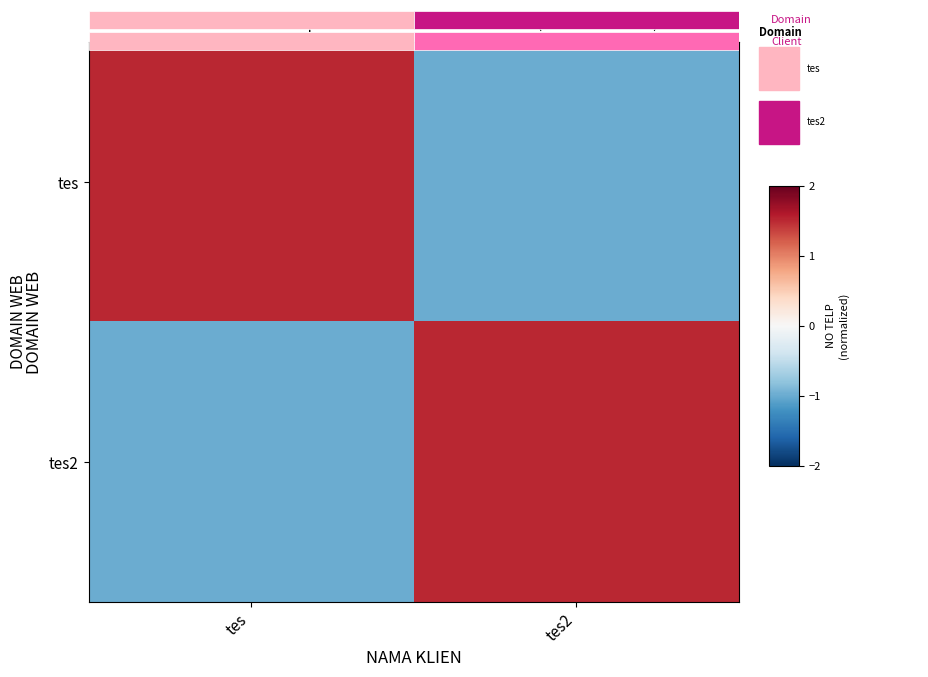

At tes2, list the series in order from largest to smallest.

tes2, tes